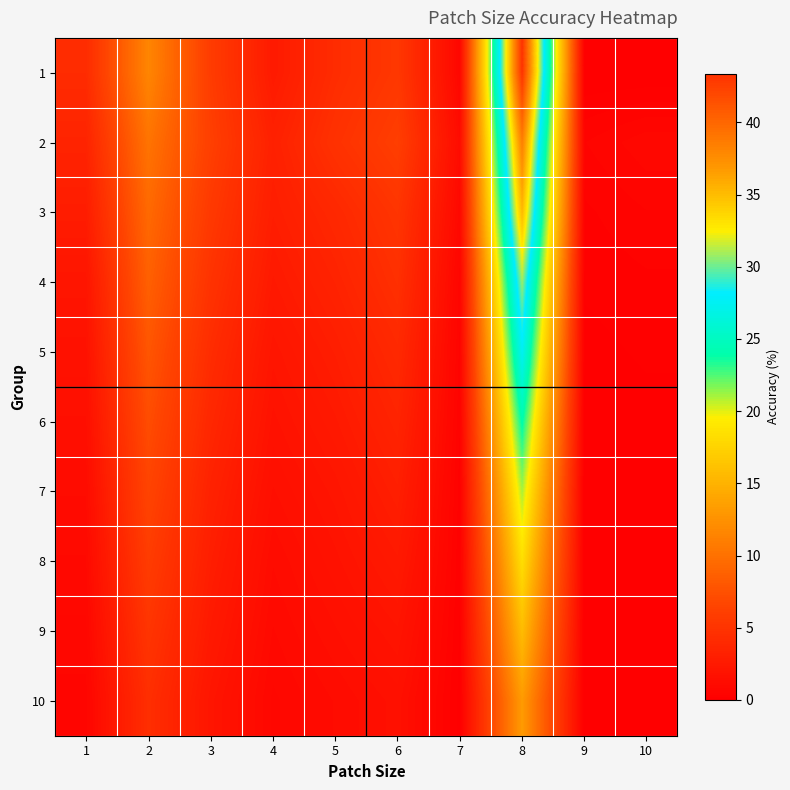

Reading left to right, extract all data points from this chart.

1: 1=4.2	2=11.6	3=5.8	4=2.6	5=4.3	6=5.4	7=0.8	8=43.4	9=0.0	10=0.0
2: 1=3.5	2=10.2	3=6.1	4=3.2	5=4.8	6=6.0	7=1.2	8=38.5	9=0.5	10=0.8
3: 1=2.8	2=9.4	3=5.5	4=2.9	5=3.9	6=5.1	7=0.9	8=35.2	9=0.3	10=0.5
4: 1=2.1	2=8.7	3=4.9	4=2.5	5=3.4	6=4.6	7=0.6	8=30.8	9=0.2	10=0.3
5: 1=1.8	2=7.9	3=4.3	4=2.1	5=2.9	6=4.0	7=0.5	8=27.6	9=0.1	10=0.2
6: 1=1.5	2=7.2	3=3.8	4=1.8	5=2.5	6=3.5	7=0.3	8=24.1	9=0.0	10=0.1
7: 1=1.2	2=6.5	3=3.3	4=1.5	5=2.1	6=3.0	7=0.2	8=21.0	9=0.0	10=0.0
8: 1=1.0	2=5.8	3=2.9	4=1.2	5=1.8	6=2.5	7=0.2	8=18.4	9=0.0	10=0.0
9: 1=0.8	2=5.1	3=2.5	4=1.0	5=1.5	6=2.0	7=0.1	8=15.8	9=0.0	10=0.0
10: 1=0.6	2=4.5	3=2.1	4=0.8	5=1.2	6=1.6	7=0.1	8=13.2	9=0.0	10=0.0